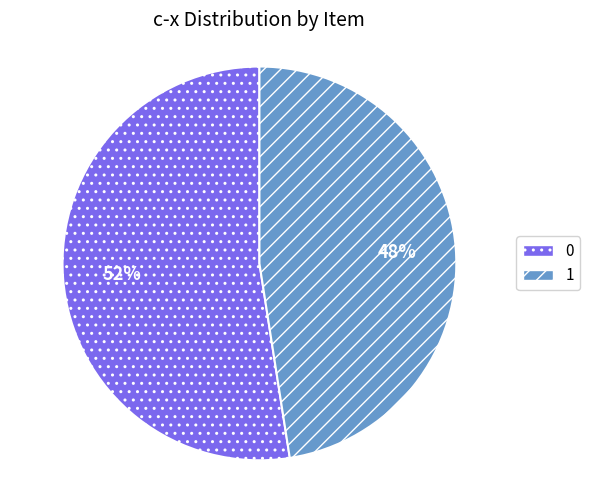

Is it true that 0 is 45% of the pie?

False